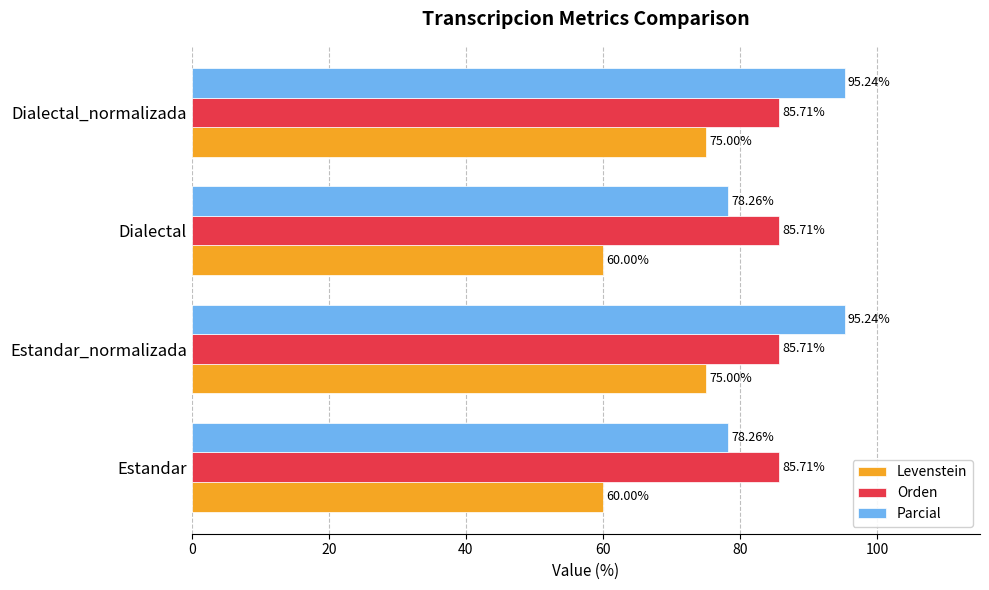

What is the difference between the maximum and second lowest values in the Levenstein series?

15.0